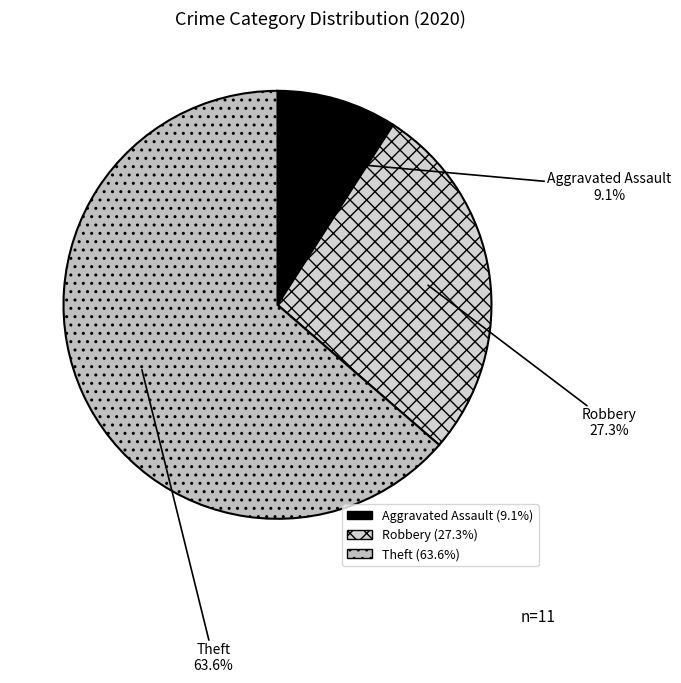

To the nearest percent, what percentage of the pie is Theft?

64%